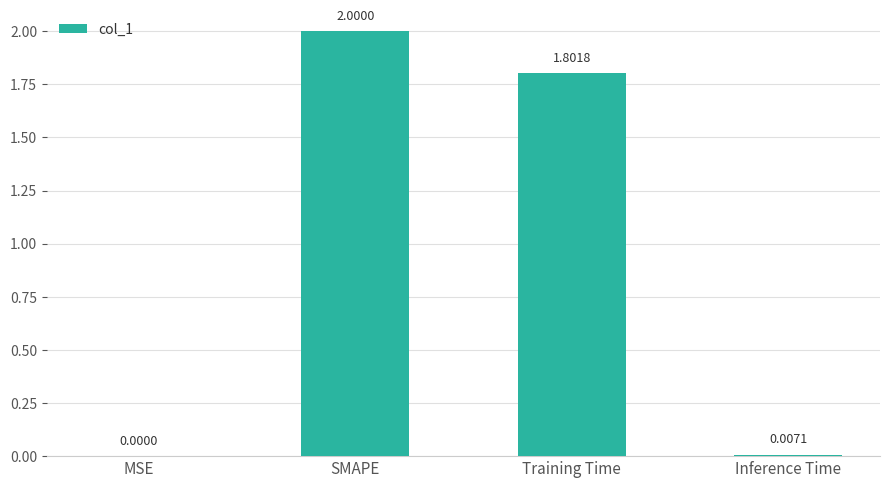

What is the average value?

1.0